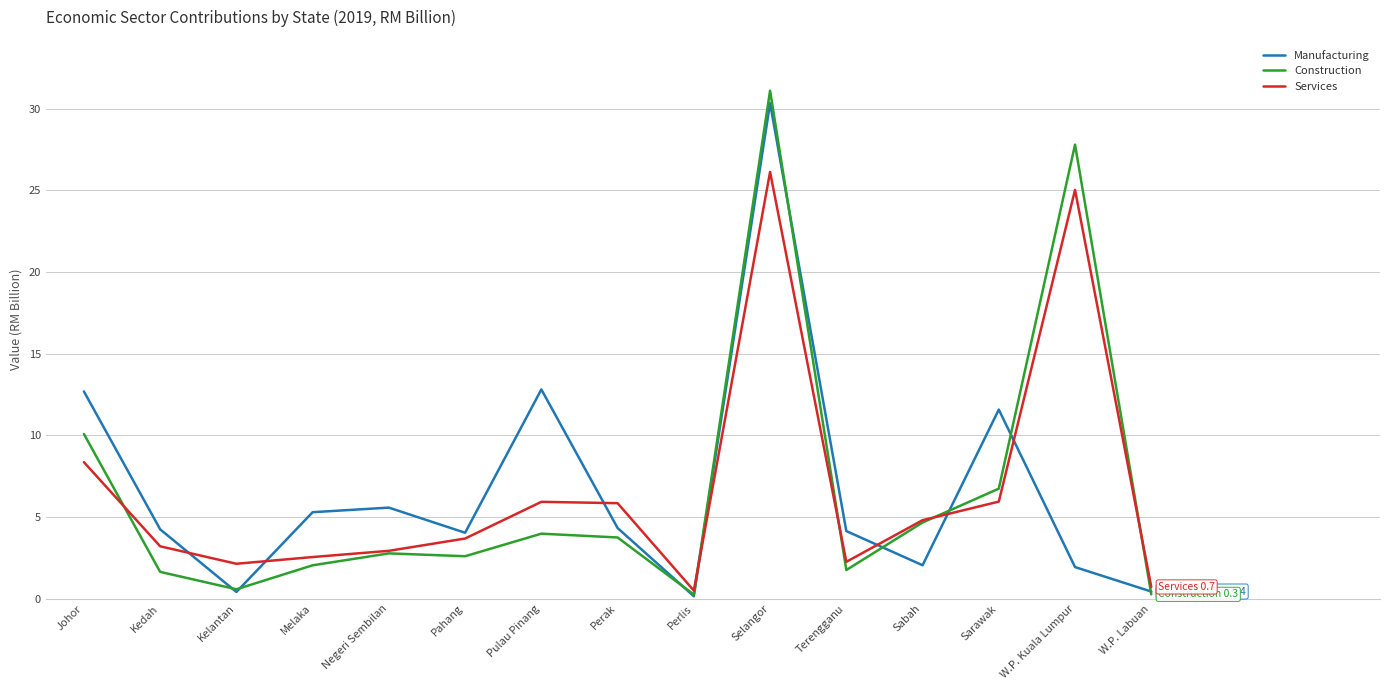

What is the difference between the highest and lowest values at Johor?

4.3